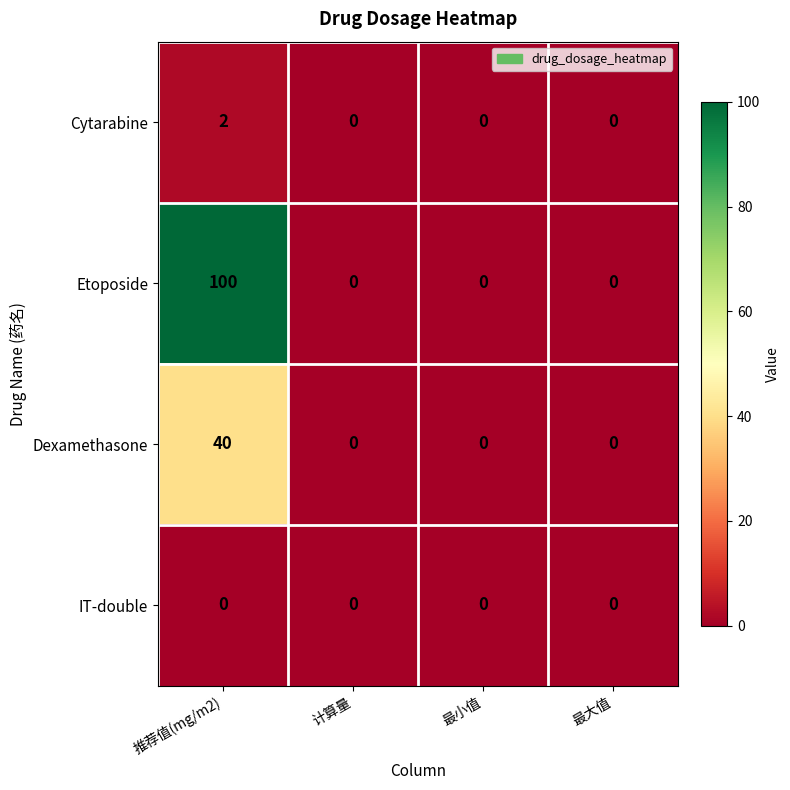

Reading left to right, extract all data points from this chart.

Cytarabine: 推荐值(mg/m2)=2	计算量=0	最小值=0	最大值=0
Etoposide: 推荐值(mg/m2)=100	计算量=0	最小值=0	最大值=0
Dexamethasone: 推荐值(mg/m2)=40	计算量=0	最小值=0	最大值=0
IT-double: 推荐值(mg/m2)=0	计算量=0	最小值=0	最大值=0